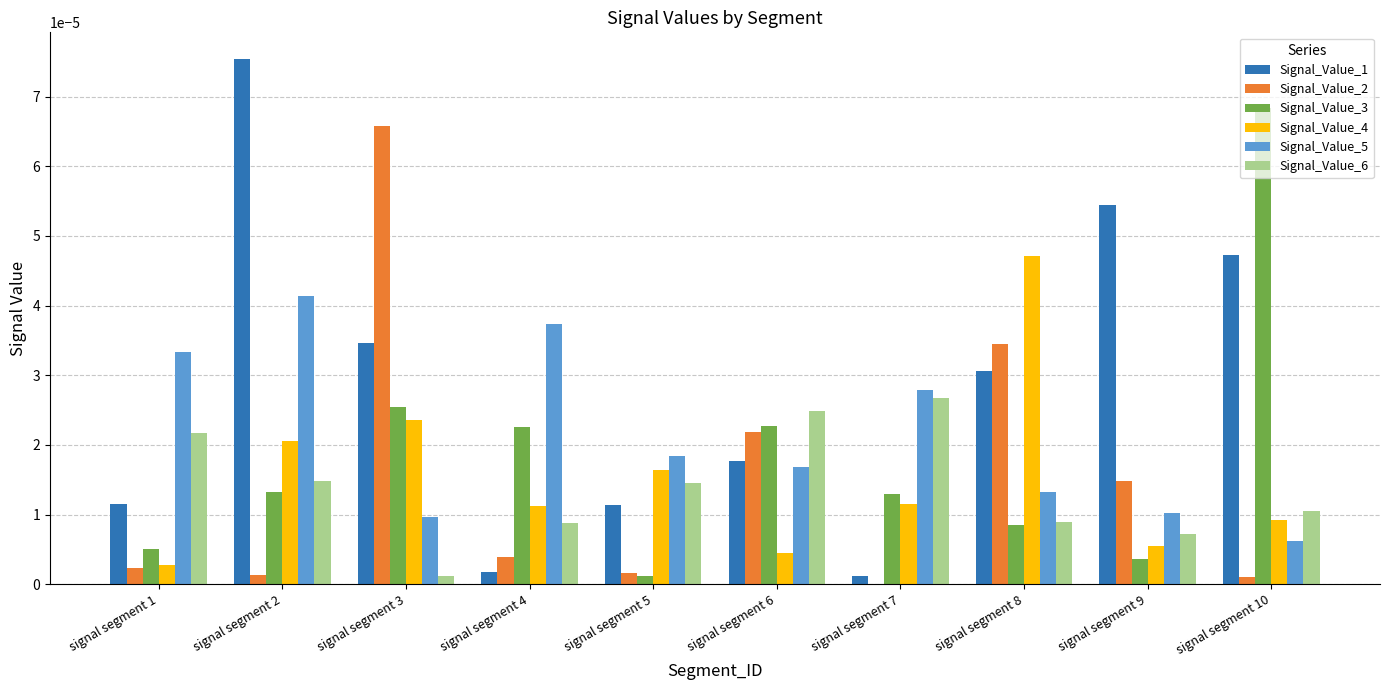

The value of Signal_Value_5 at signal segment 3 is 0.0. True or false?

True